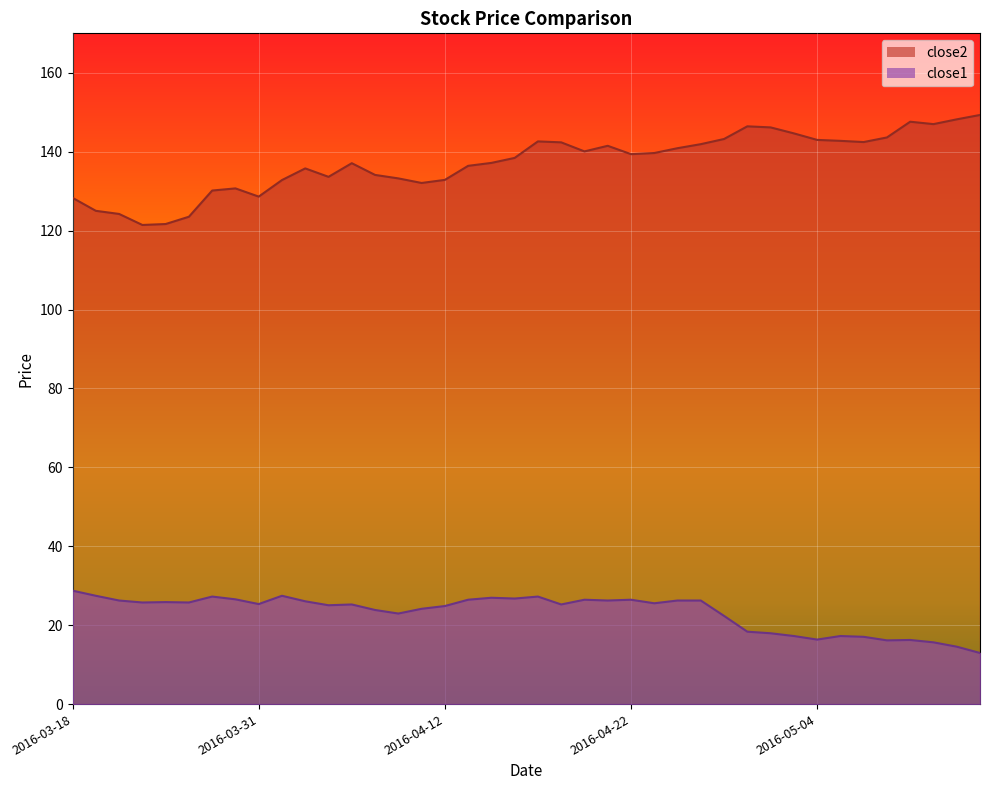

Between 2016-04-29 and 2016-05-06, which series saw the biggest shift?

close2